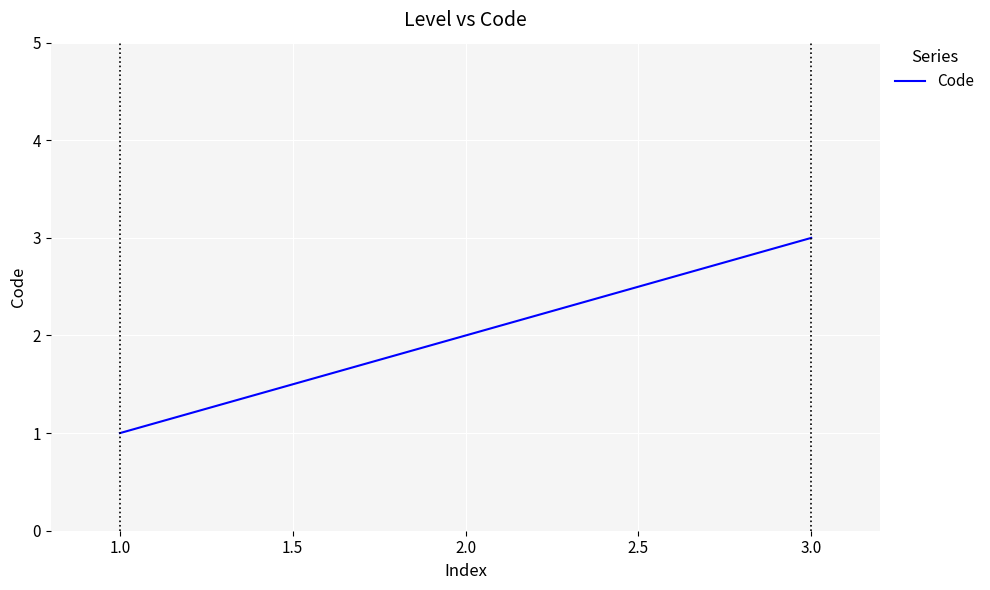

Which category has the highest value across all series?

3.0